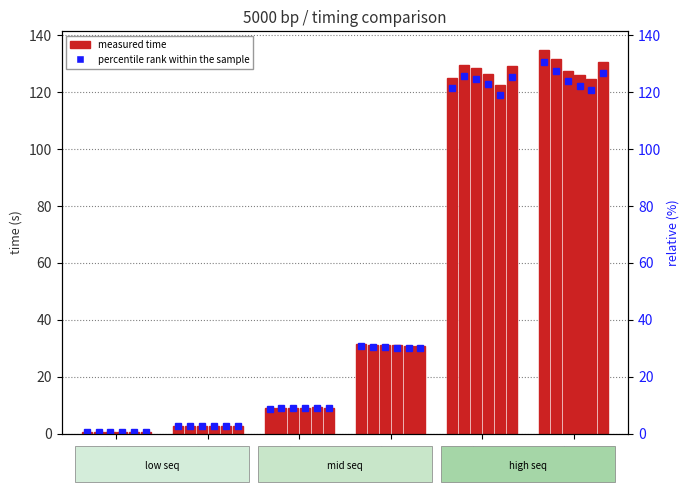

True or false: time col_3 has a value of 0.7 at 2 seq.

True